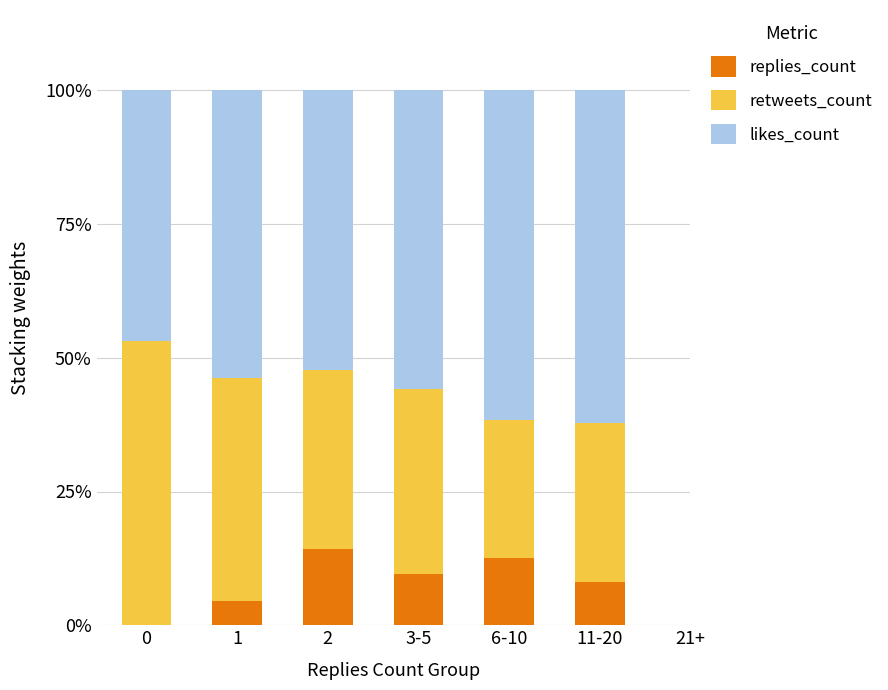

Does the chart contain stacked bars?

Yes